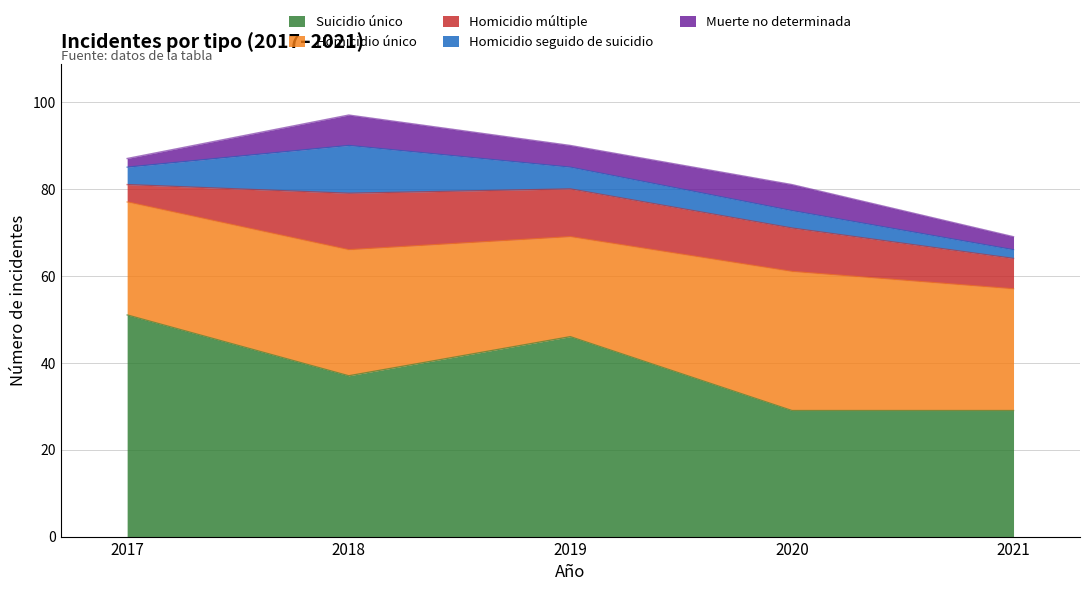

The value of Homicidio único at 2018 is 29. True or false?

True